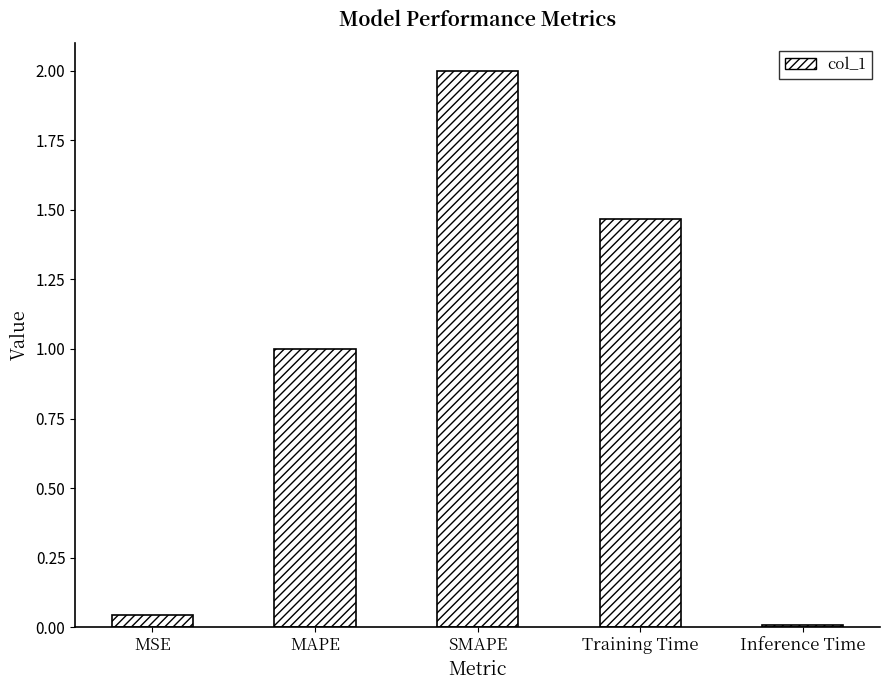

List the labels in order of value, largest first.

SMAPE, Training Time, MAPE, MSE, Inference Time